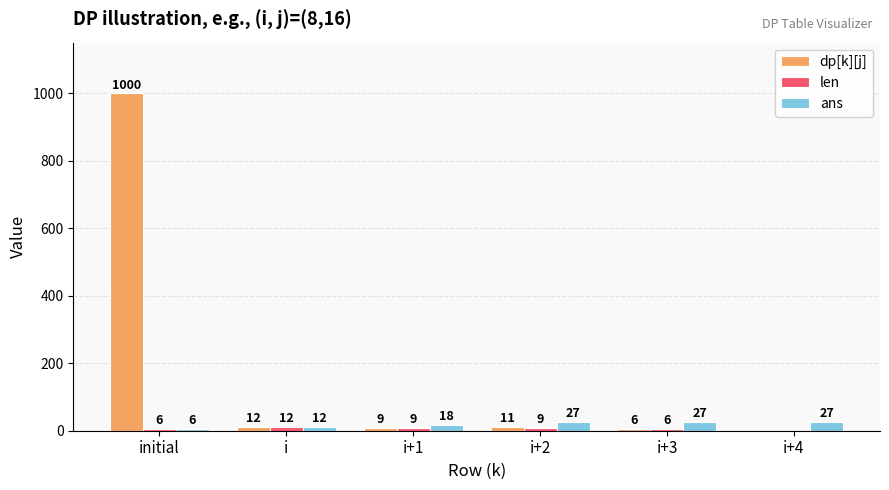

At which label does dp[k][j] first exceed 11?

initial